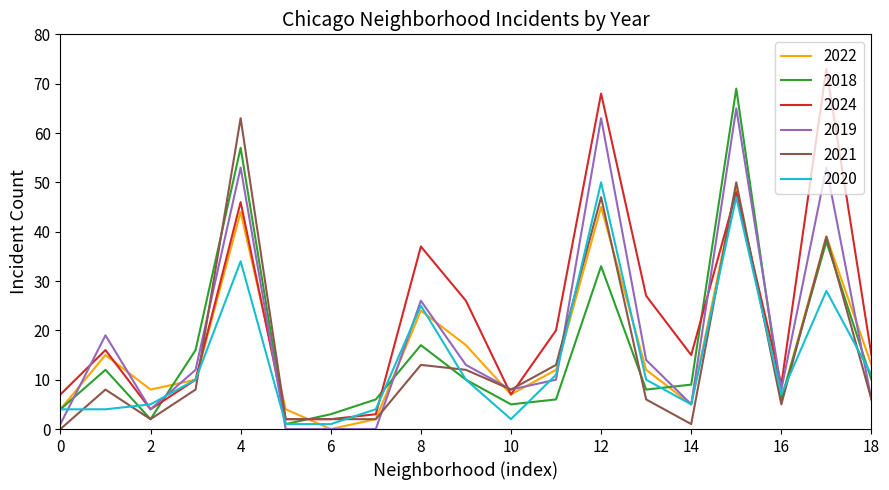

Rank the series by their maximum value, from highest to lowest.

2024, 2018, 2019, 2021, 2020, 2022